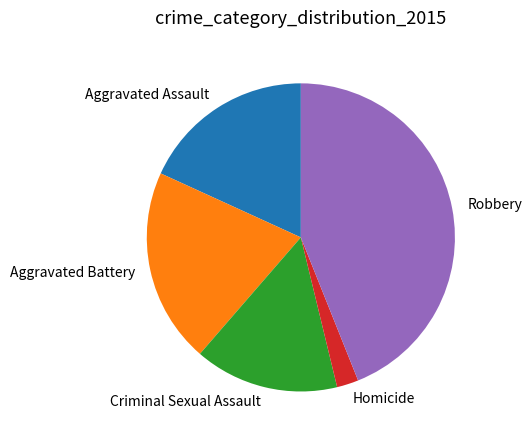

Is there any slice that represents more than half of the pie?

No